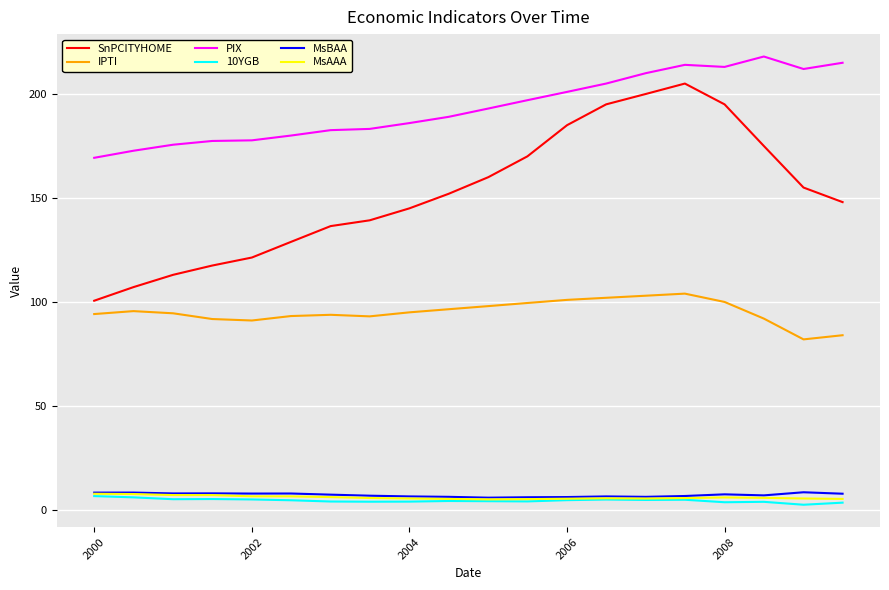

True or false: IPTI and MsAAA intersect in this chart.

False